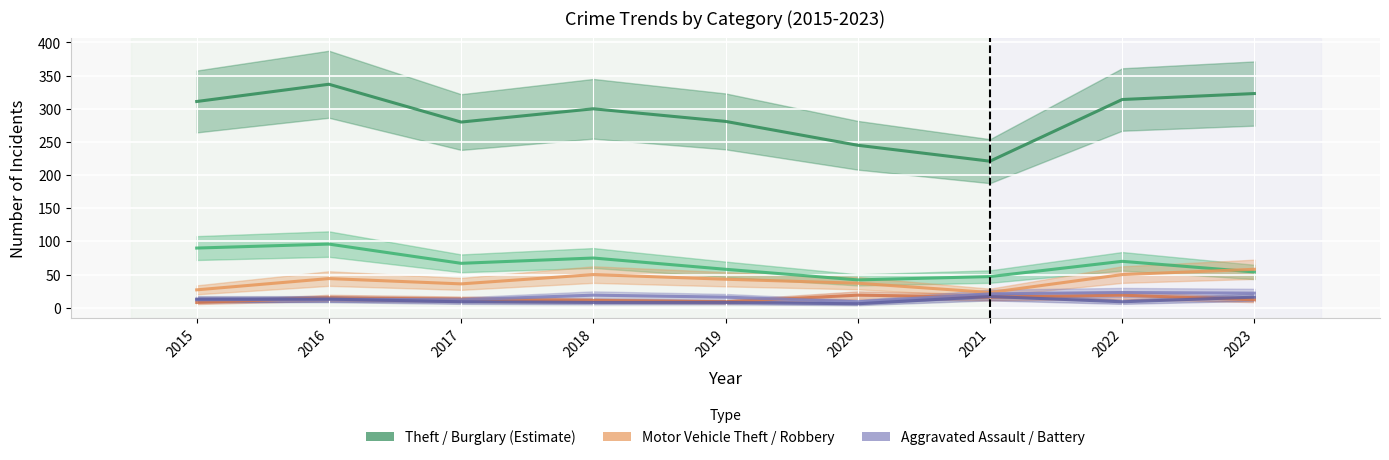

How many data points in Aggravated Assault are less than 16?

4